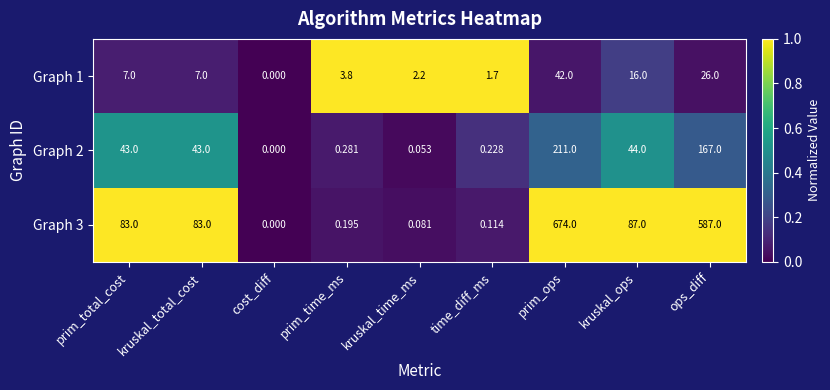

At which label is Graph 1 closest to 21?

kruskal_ops